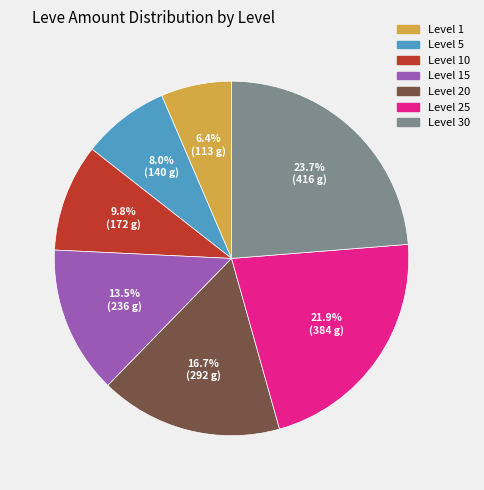

Which category has the smallest portion of the pie?

Level 1